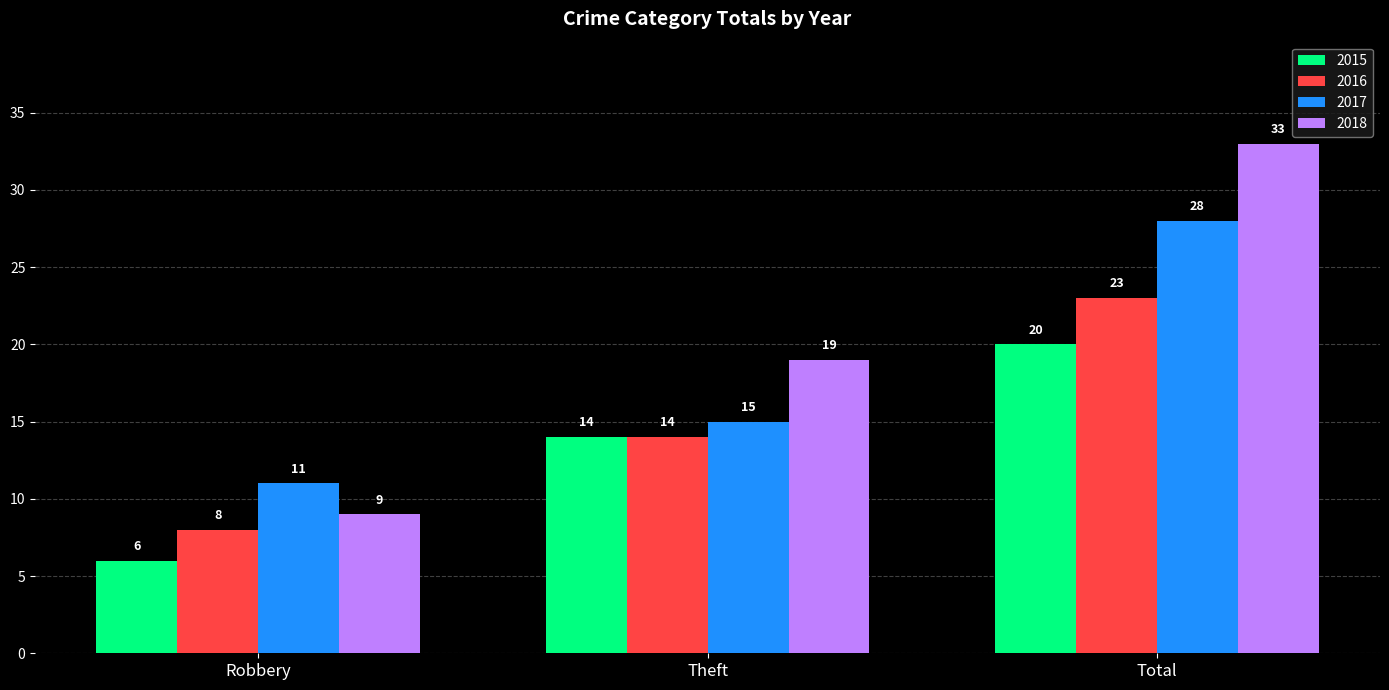

How many 2016 values are between 8 and 23?

3